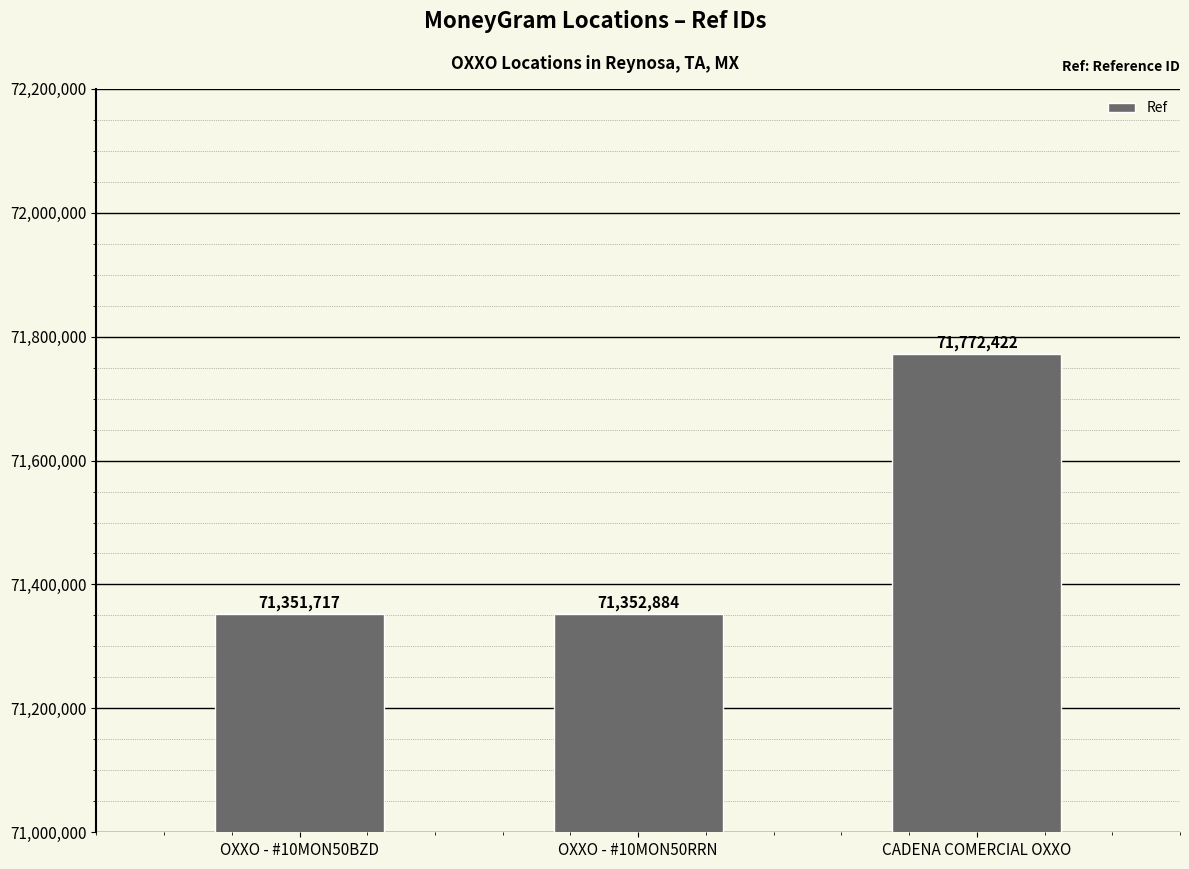

Does the chart contain any negative values?

No